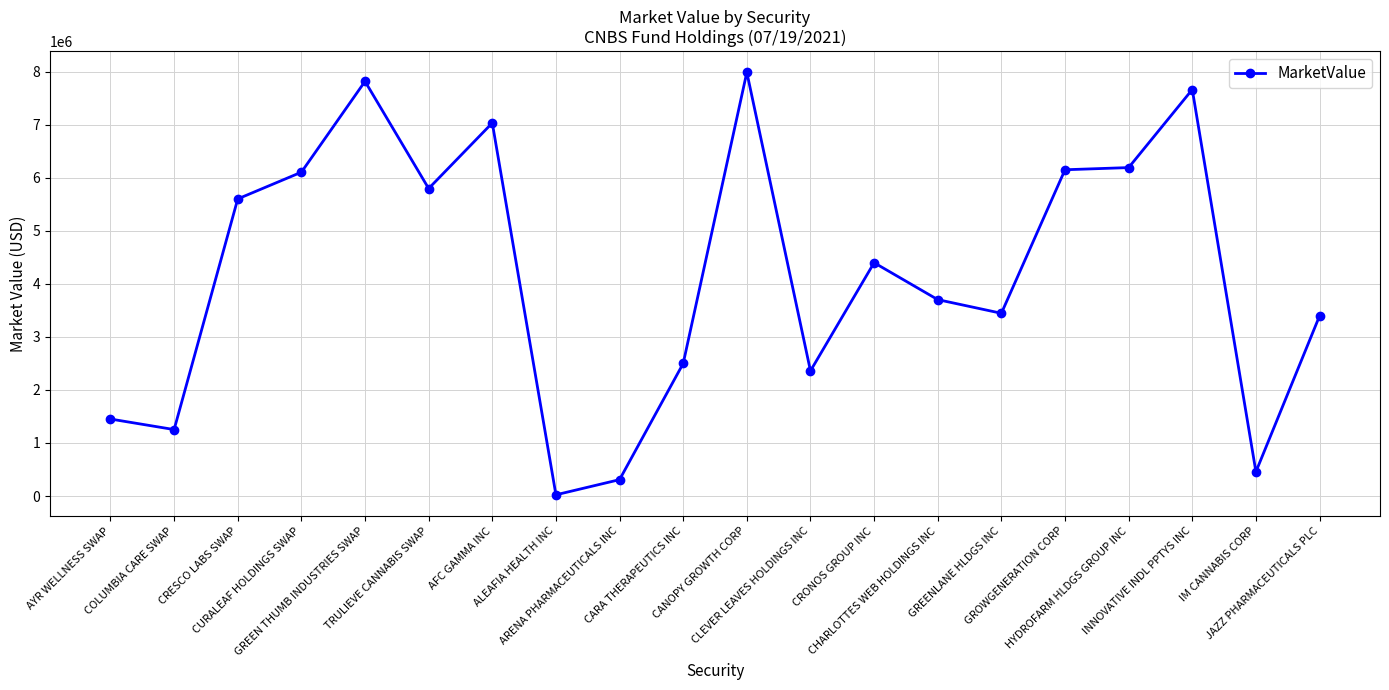

True or false: the data shows 2498639.5 at CARA THERAPEUTICS INC.

True